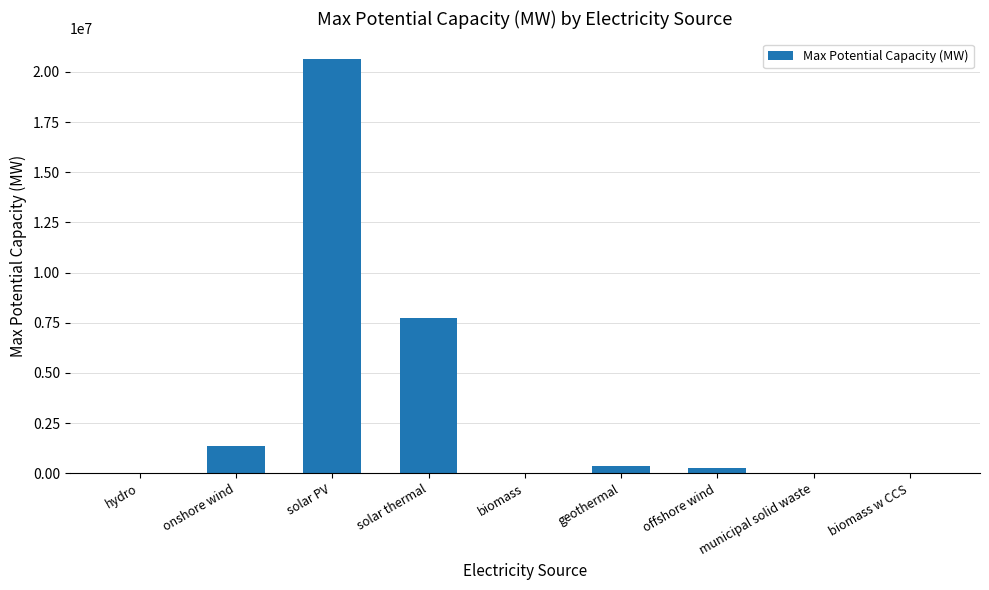

Are the bars grouped side by side (vs. stacked)?

No